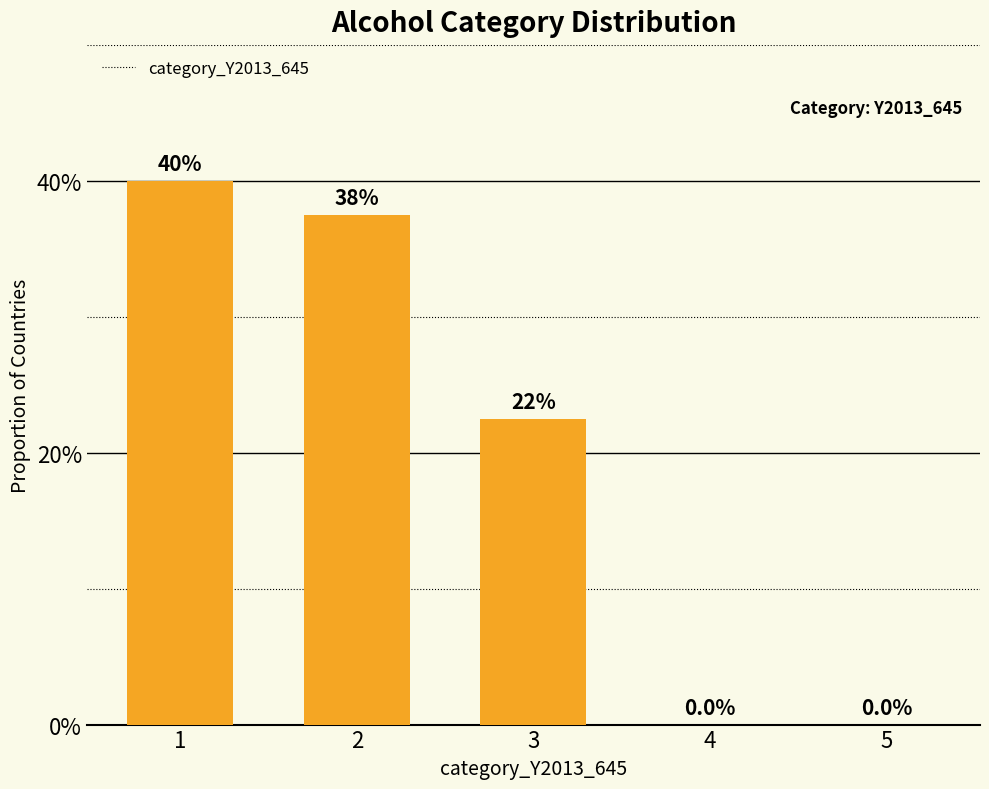

What is the value of the 1st bar from the left?

0.4